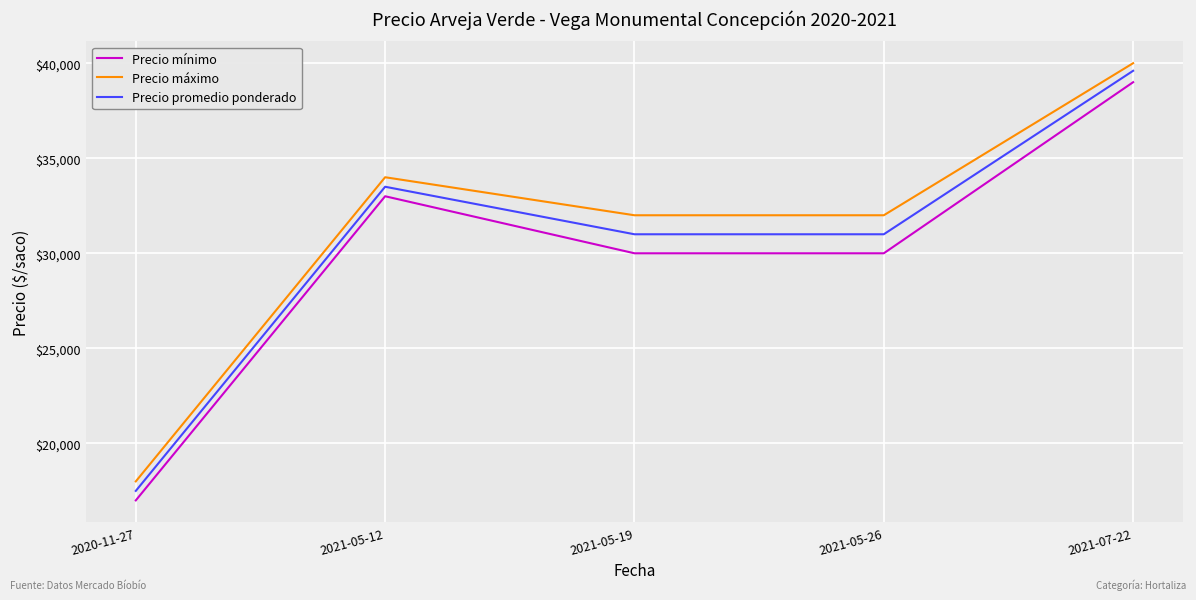

At which category is the sum across all series the highest?

2021-07-22